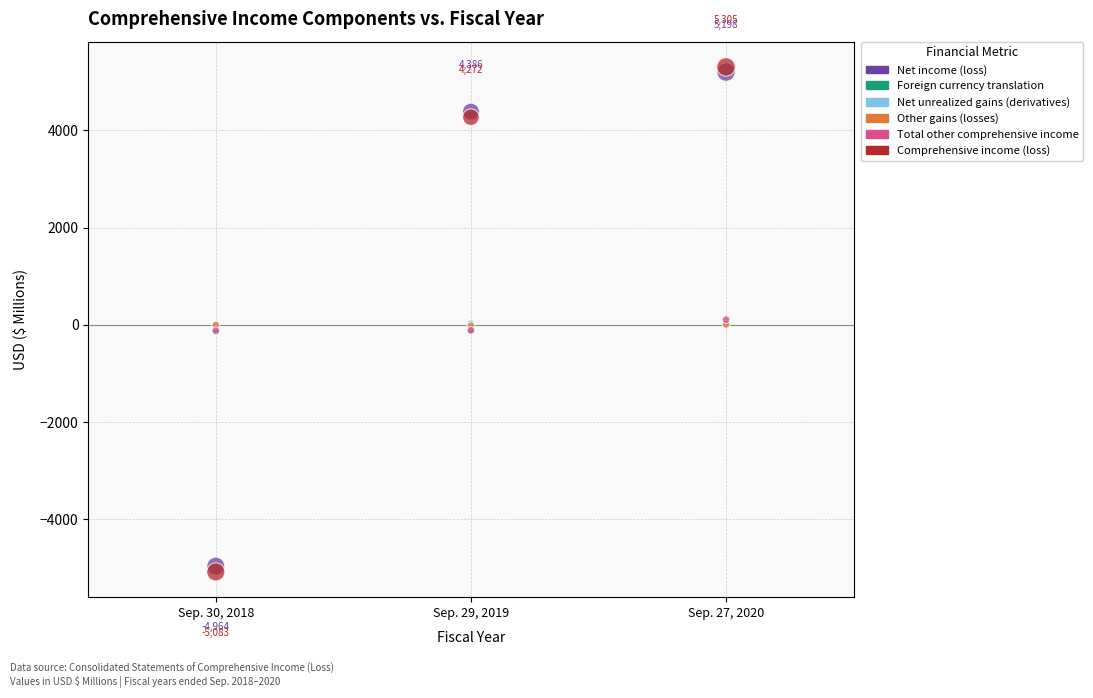

Which series has the largest Y range (max minus min)?

Comprehensive income (loss)